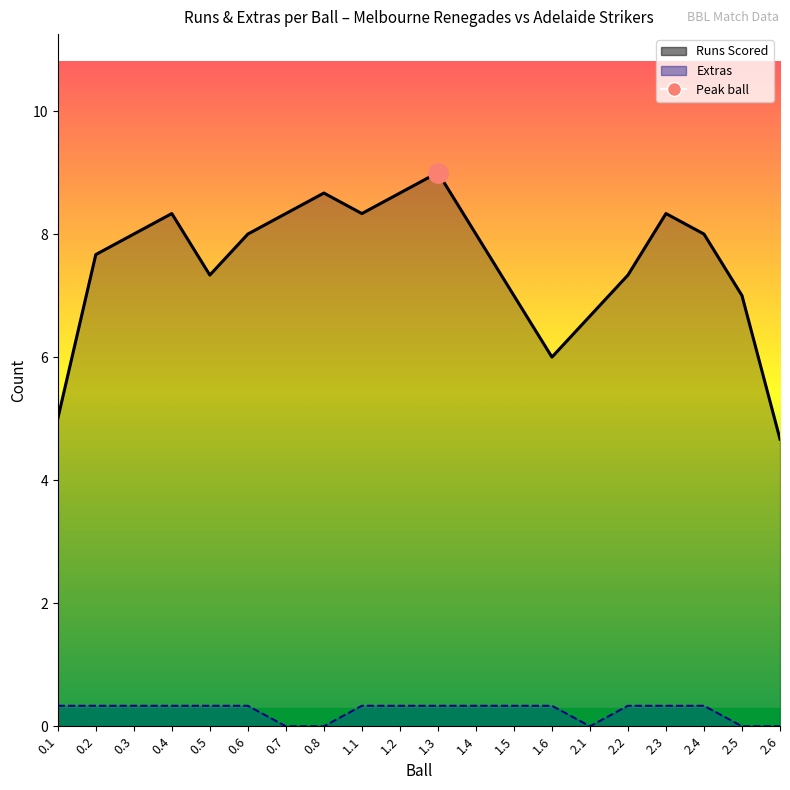

What position from the left is 1.1?

9